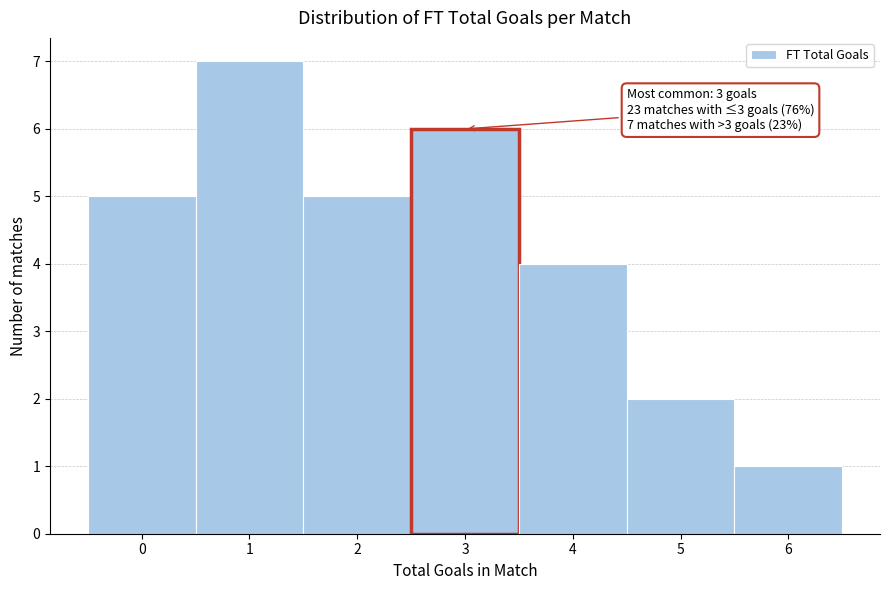

Over which range of the x-axis is the bar tallest?

0.5 to 1.5